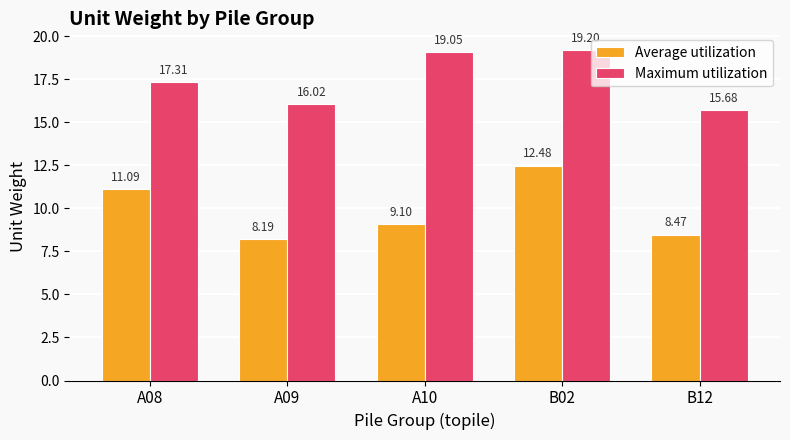

What is the approximate value of Average utilization at A10?

9.1